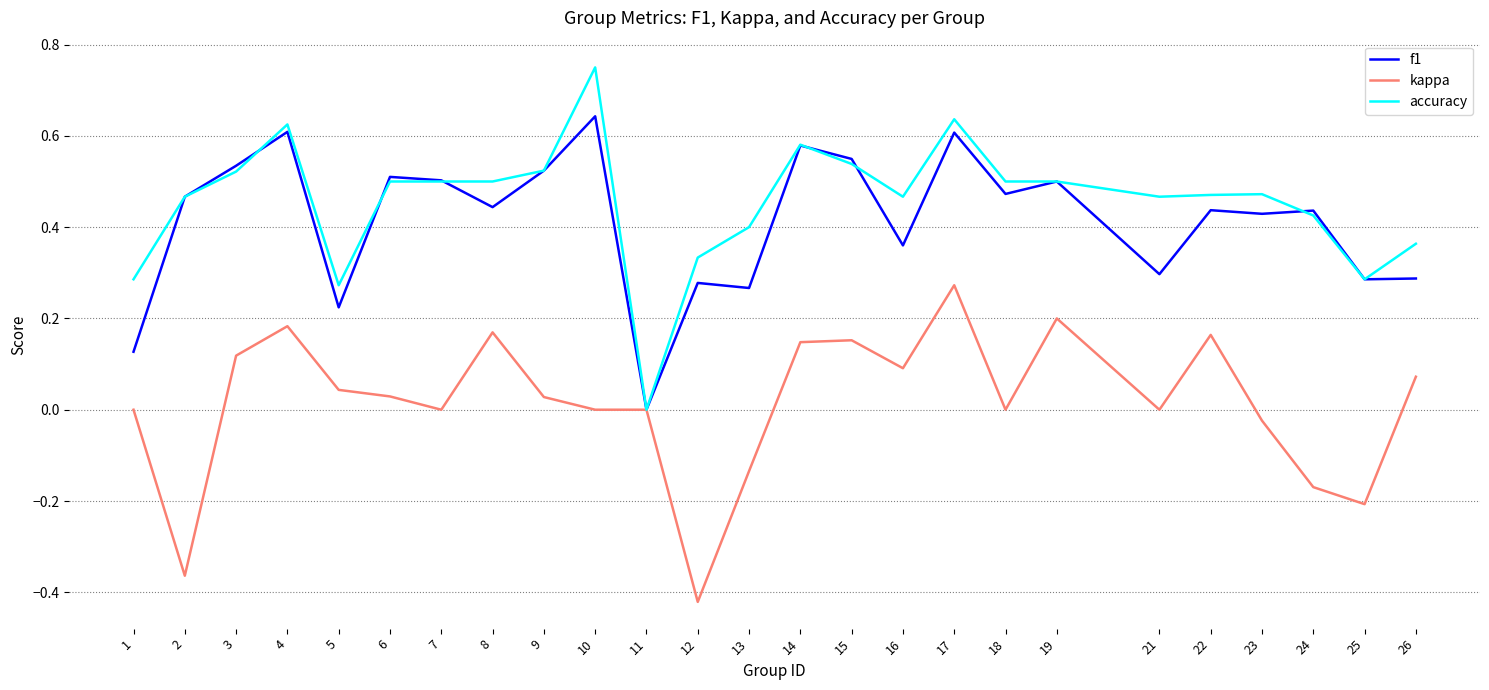

Which label corresponds to the largest value in the chart?

10